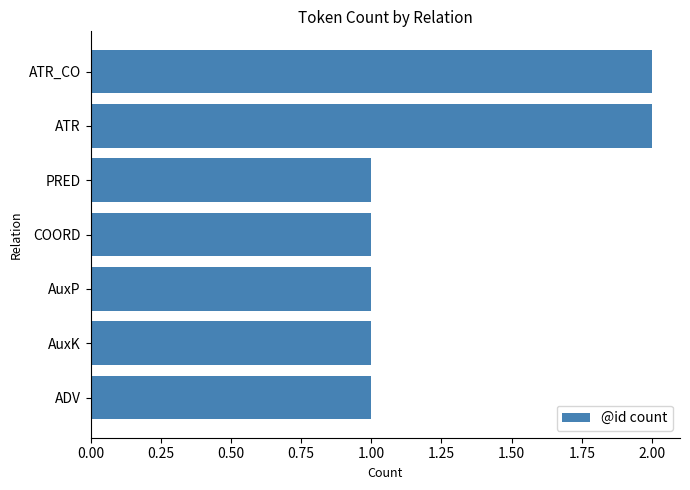

Reading top to bottom, list all the values displayed in this chart.

2	2	1	1	1	1	1